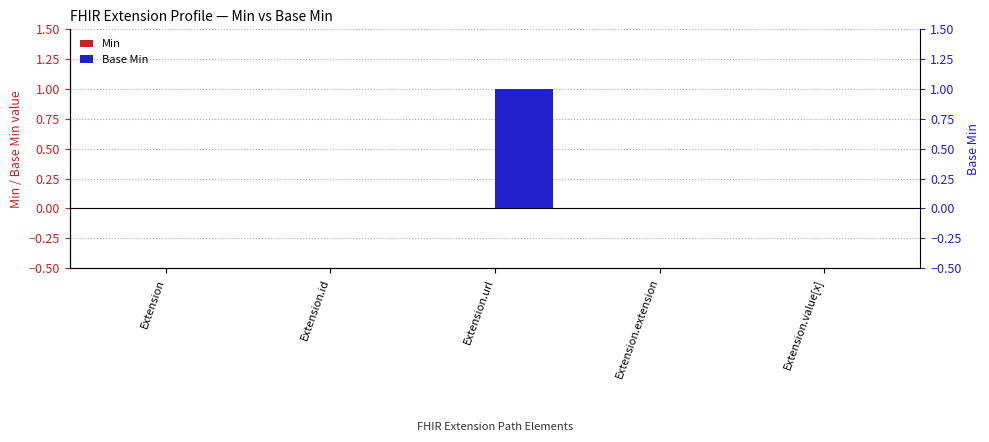

What is the maximum value shown in the chart?

1